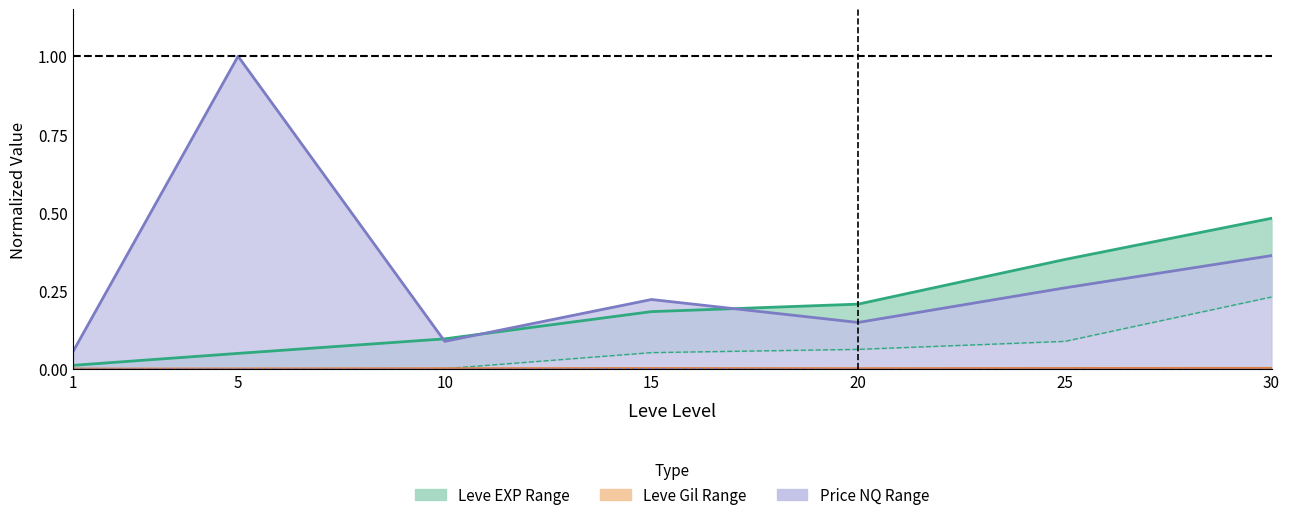

Count the Leve Gil upper values in the range 0 to 1.

7